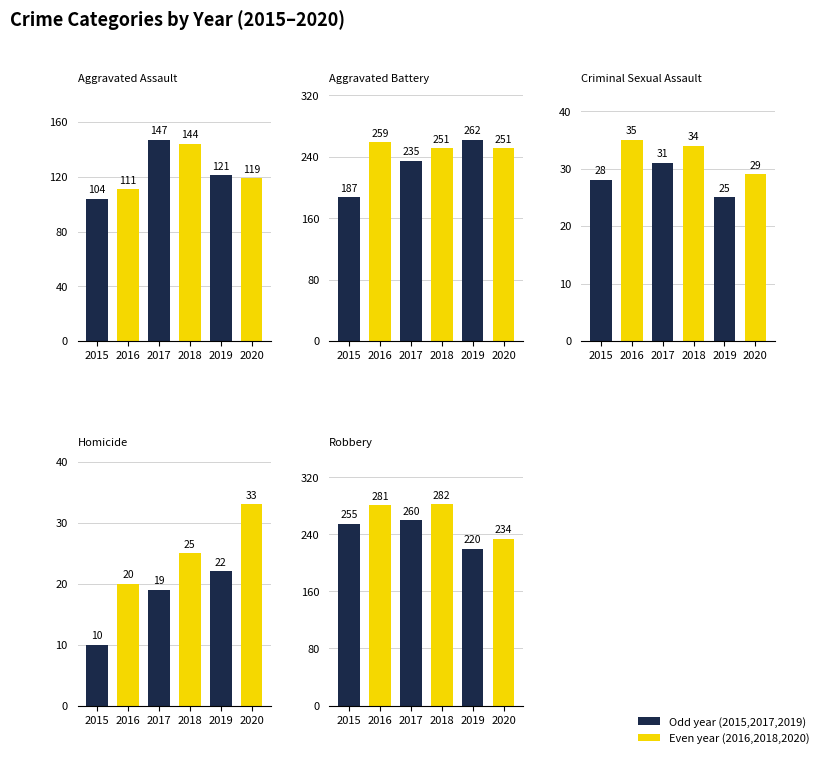

The Aggravated Battery series shows 112 at 2015. True or false?

False